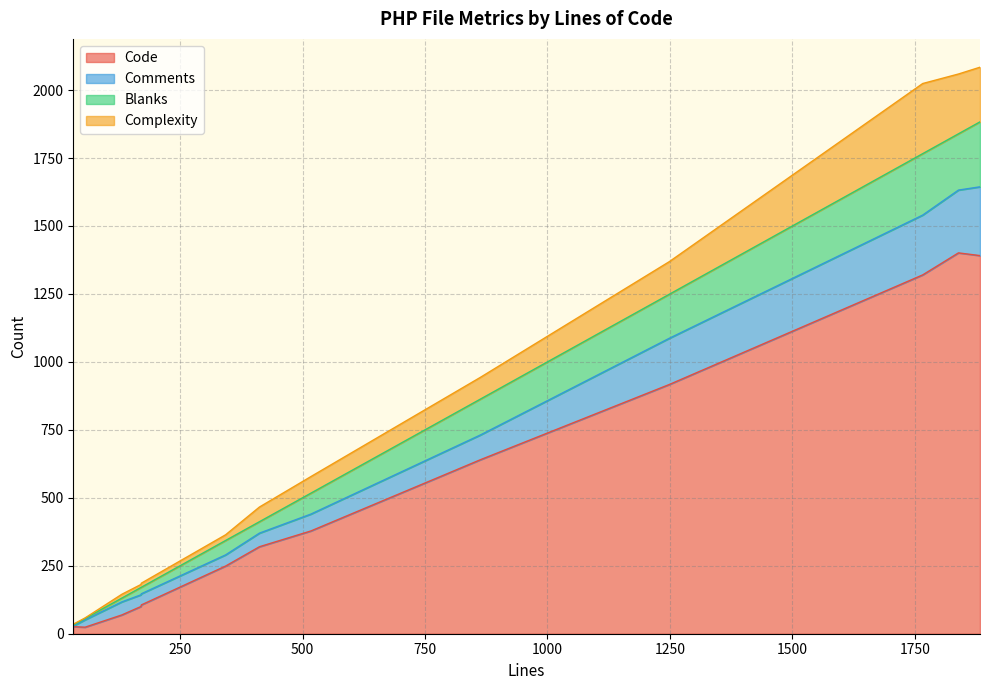

At which label is Complexity closest to 130?

1249